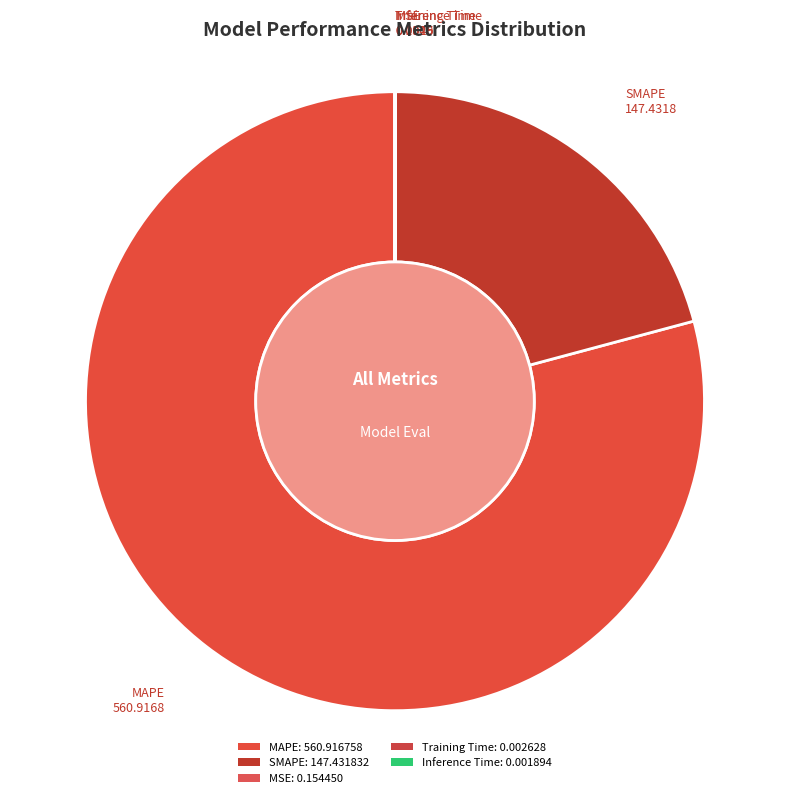

Count the number of slices in the pie.

5